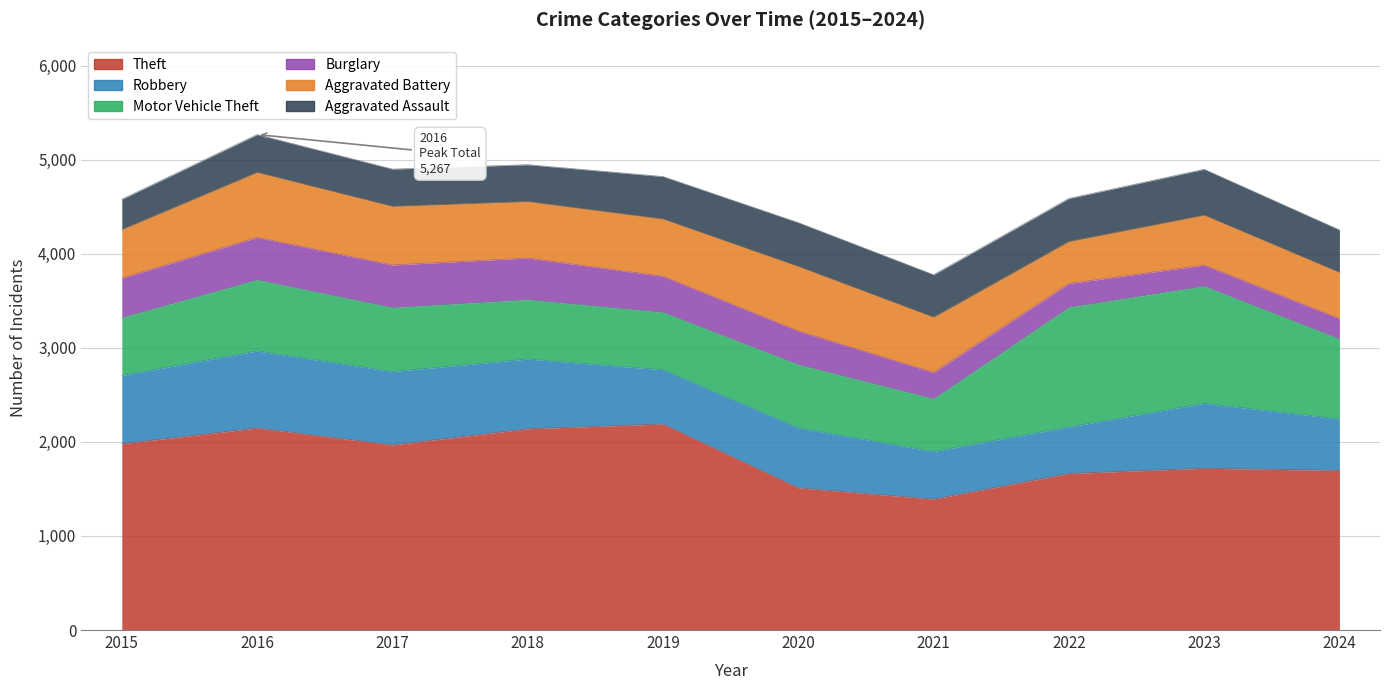

What is the maximum value for Aggravated Battery?

691